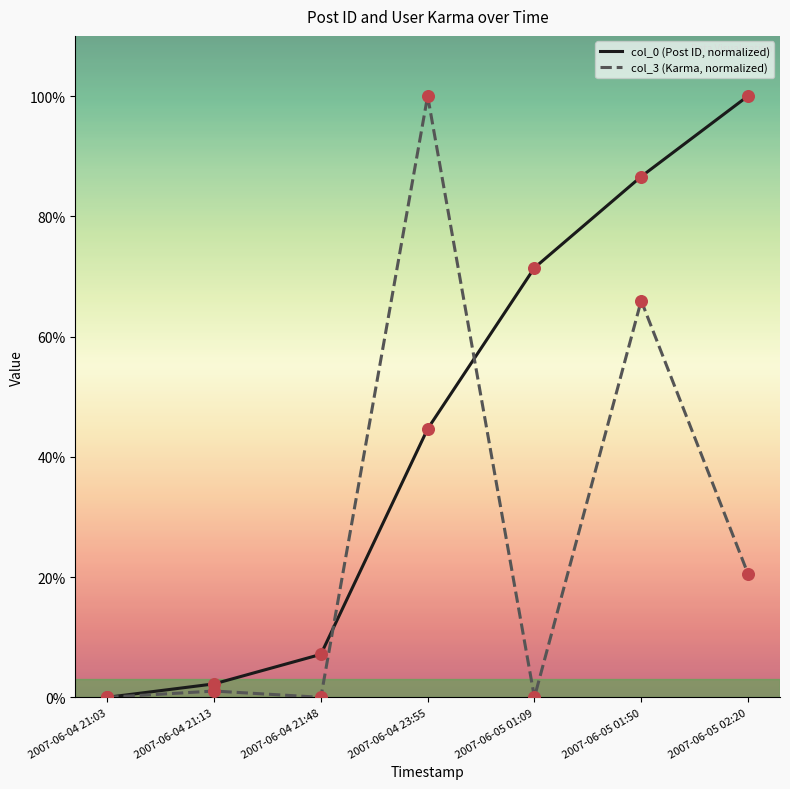

What is the spread (max minus min) of values at 2007-06-05 01:09?

71.4